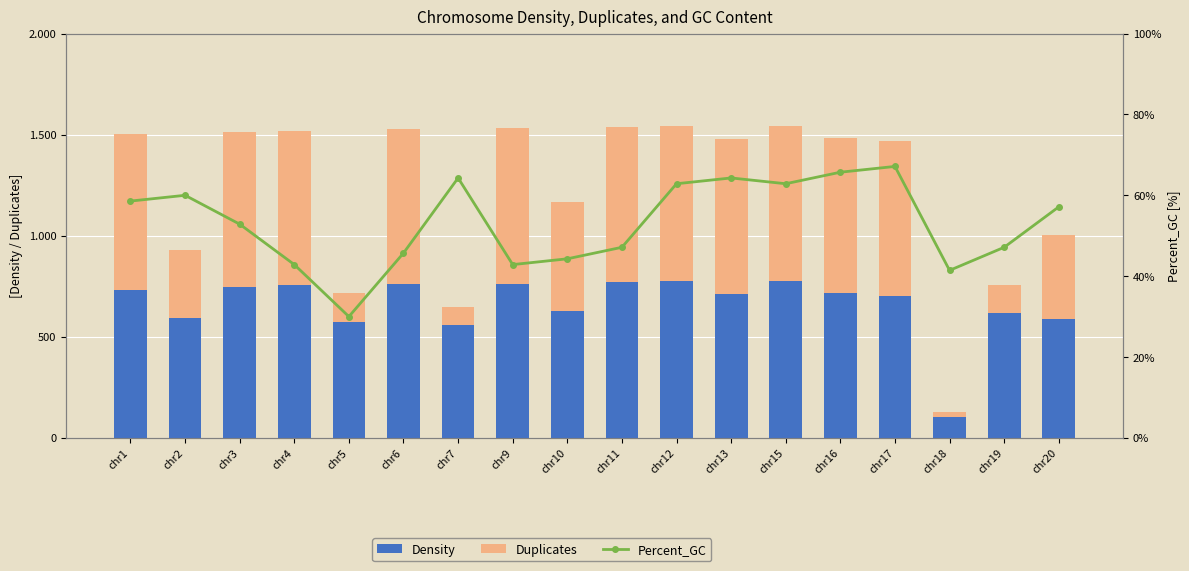

What is the average value of the Percent_GC series?

53.2